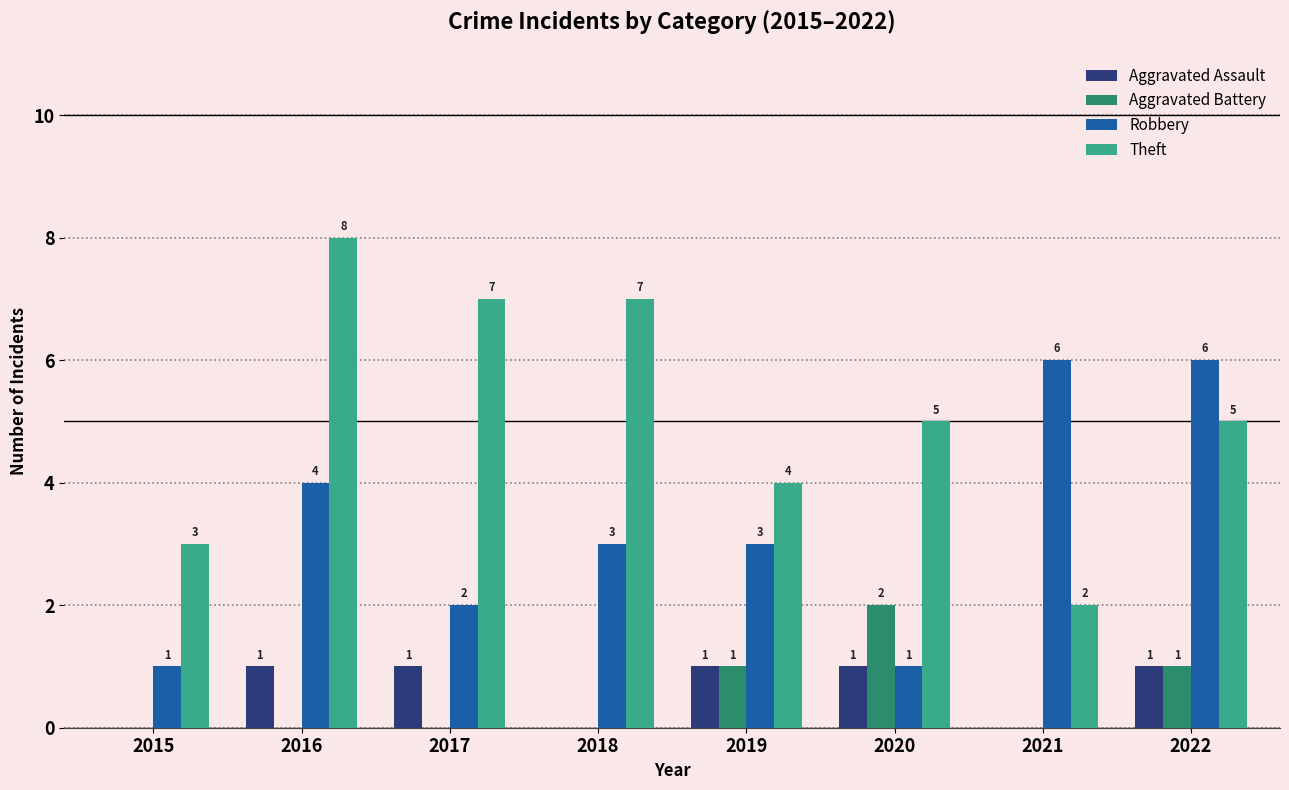

How many values in Aggravated Assault are above zero?

5